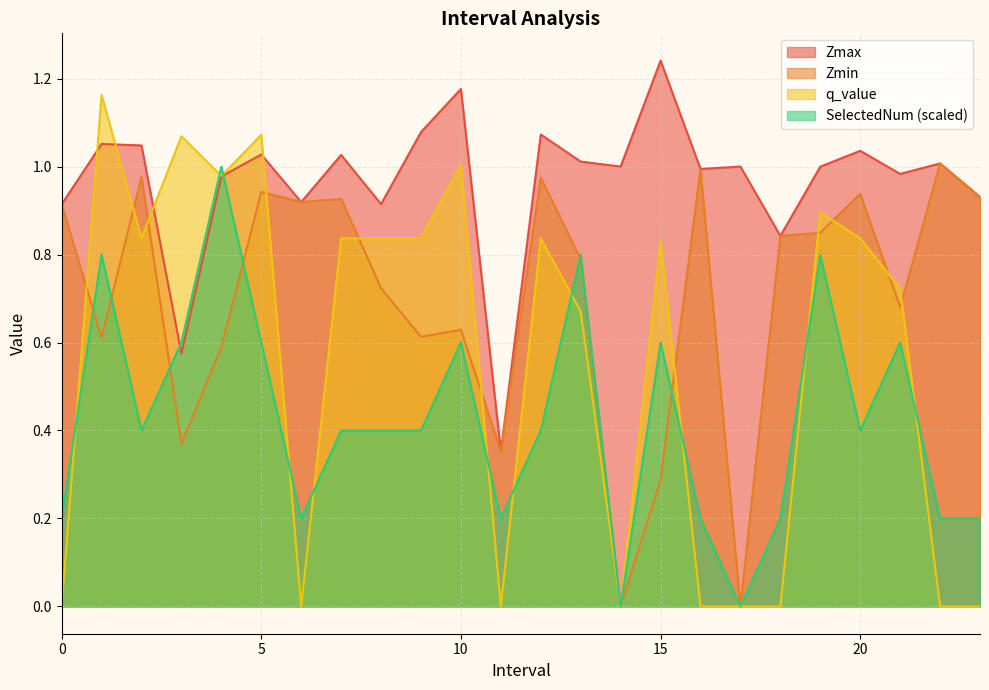

True or false: Zmax and Zmin cross at least once.

False